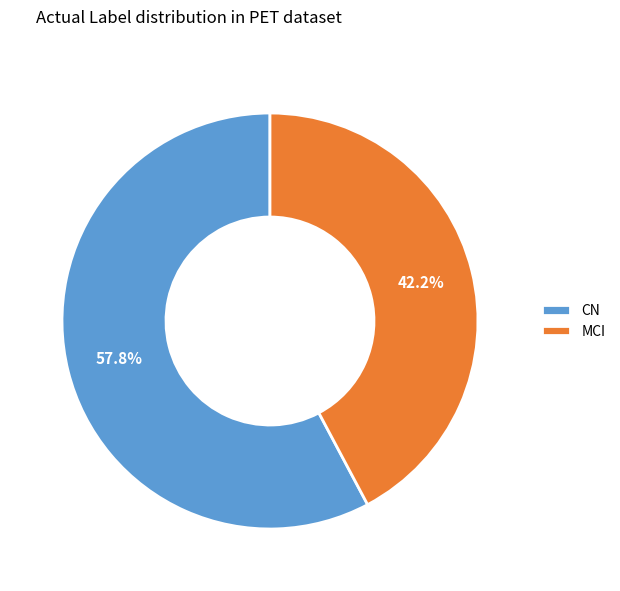

To the nearest percent, what is the difference between the CN and MCI slice percentages?

16%